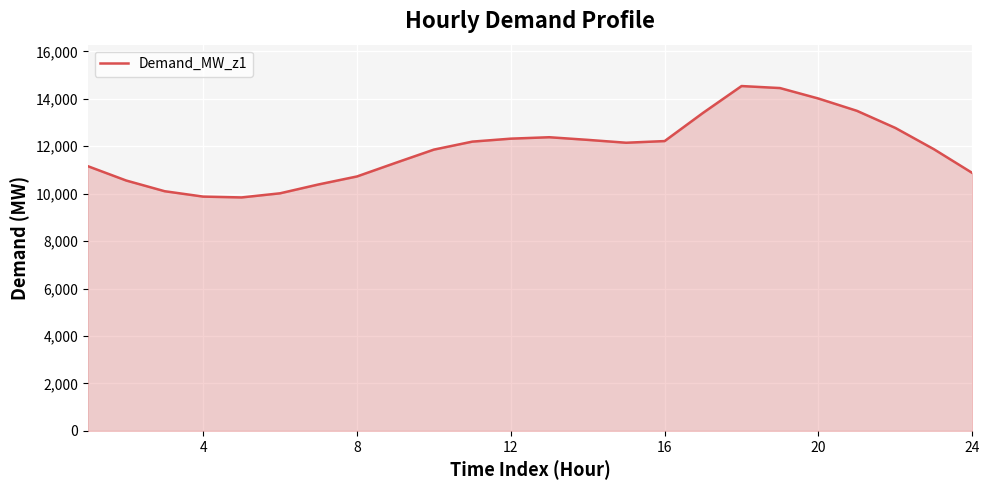

What is the maximum value shown in the chart?

14539